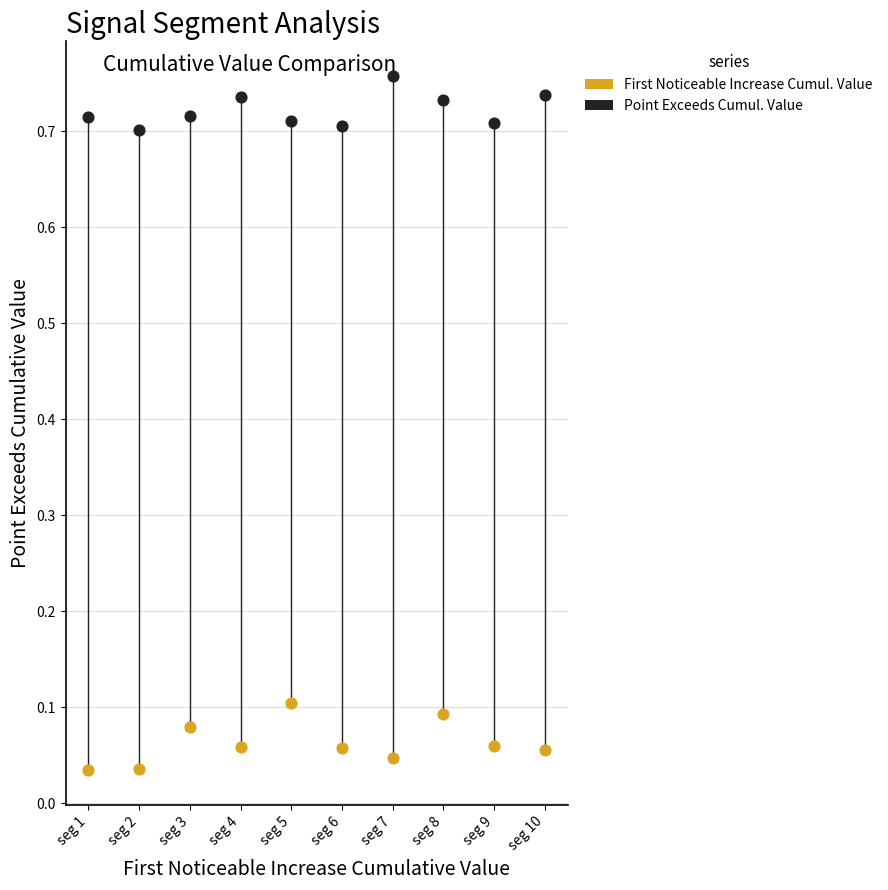

Which series contains the lowest Y value?

First Noticeable Increase Cumul. Value